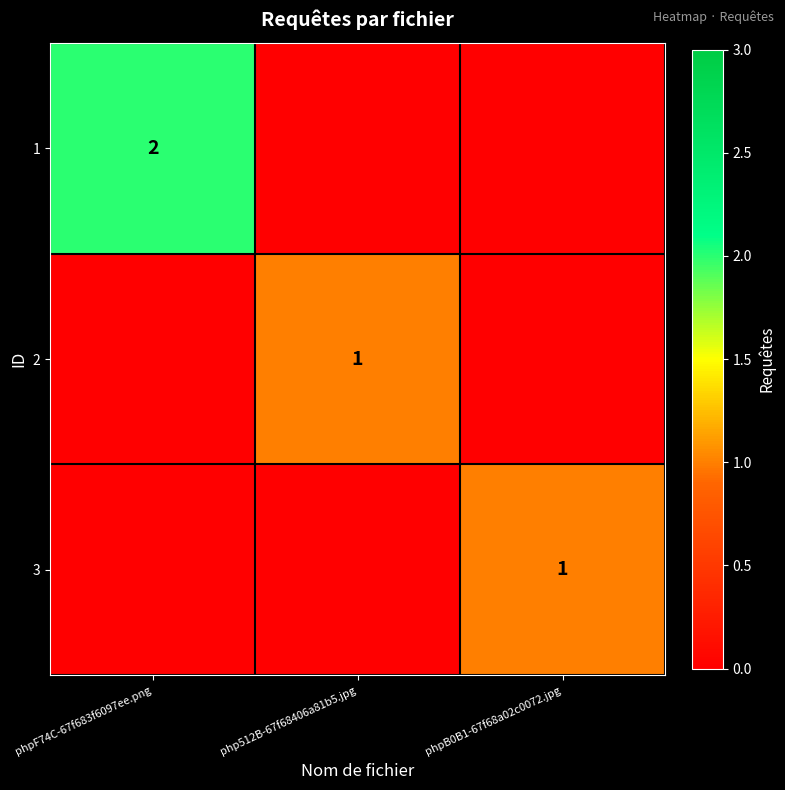

The value of 3 at phpB0B1-67f68a02c0072.jpg is 1. True or false?

True